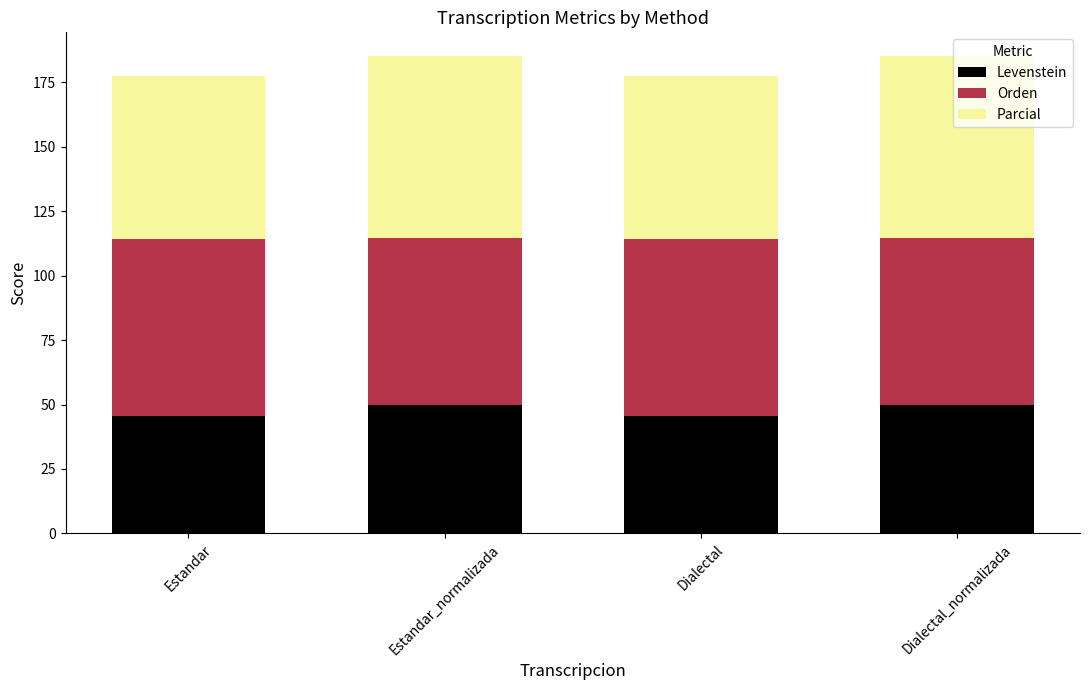

Is it true that Levenstein equals 13.6 at Dialectal?

False